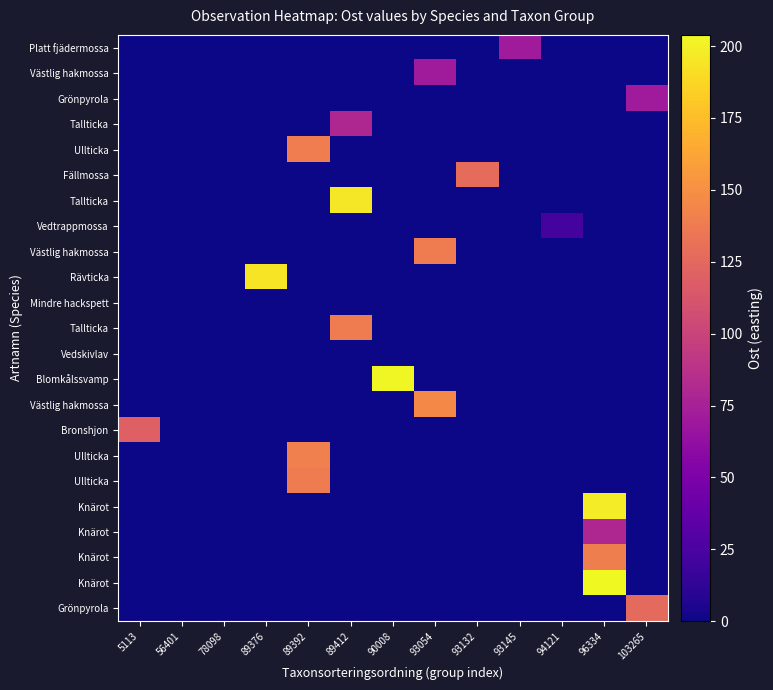

Reading left to right, transcribe all the data shown in this chart.

row_0: 0.0	0.0	0.0	0.0	0.0	0.0	0.0	0.0	0.0	71.1	0.0	0.0	0.0
row_1: 0.0	0.0	0.0	0.0	0.0	0.0	0.0	71.1	0.0	0.0	0.0	0.0	0.0
row_2: 0.0	0.0	0.0	0.0	0.0	0.0	0.0	0.0	0.0	0.0	0.0	0.0	71.1
row_3: 0.0	0.0	0.0	0.0	0.0	79.7	0.0	0.0	0.0	0.0	0.0	0.0	0.0
row_4: 0.0	0.0	0.0	0.0	139.2	0.0	0.0	0.0	0.0	0.0	0.0	0.0	0.0
row_5: 0.0	0.0	0.0	0.0	0.0	0.0	0.0	0.0	128.1	0.0	0.0	0.0	0.0
row_6: 0.0	0.0	0.0	0.0	0.0	195.5	0.0	0.0	0.0	0.0	0.0	0.0	0.0
row_7: 0.0	0.0	0.0	0.0	0.0	0.0	0.0	0.0	0.0	0.0	22.5	0.0	0.0
row_8: 0.0	0.0	0.0	0.0	0.0	0.0	0.0	138.4	0.0	0.0	0.0	0.0	0.0
row_9: 0.0	0.0	0.0	193.8	0.0	0.0	0.0	0.0	0.0	0.0	0.0	0.0	0.0
row_10: 0.0	0.0	0.0	0.0	0.0	0.0	0.0	0.0	0.0	0.0	0.0	0.0	0.0
row_11: 0.0	0.0	0.0	0.0	0.0	138.4	0.0	0.0	0.0	0.0	0.0	0.0	0.0
row_12: 0.0	0.0	0.0	0.0	0.0	0.0	0.0	0.0	0.0	0.0	0.0	0.0	0.0
row_13: 0.0	0.0	0.0	0.0	0.0	0.0	202.7	0.0	0.0	0.0	0.0	0.0	0.0
row_14: 0.0	0.0	0.0	0.0	0.0	0.0	0.0	145.7	0.0	0.0	0.0	0.0	0.0
row_15: 120.2	0.0	0.0	0.0	0.0	0.0	0.0	0.0	0.0	0.0	0.0	0.0	0.0
row_16: 0.0	0.0	0.0	0.0	140.8	0.0	0.0	0.0	0.0	0.0	0.0	0.0	0.0
row_17: 0.0	0.0	0.0	0.0	138.4	0.0	0.0	0.0	0.0	0.0	0.0	0.0	0.0
row_18: 0.0	0.0	0.0	0.0	0.0	0.0	0.0	0.0	0.0	0.0	0.0	198.0	0.0
row_19: 0.0	0.0	0.0	0.0	0.0	0.0	0.0	0.0	0.0	0.0	0.0	79.7	0.0
row_20: 0.0	0.0	0.0	0.0	0.0	0.0	0.0	0.0	0.0	0.0	0.0	139.8	0.0
row_21: 0.0	0.0	0.0	0.0	0.0	0.0	0.0	0.0	0.0	0.0	0.0	203.9	0.0
row_22: 0.0	0.0	0.0	0.0	0.0	0.0	0.0	0.0	0.0	0.0	0.0	0.0	126.0